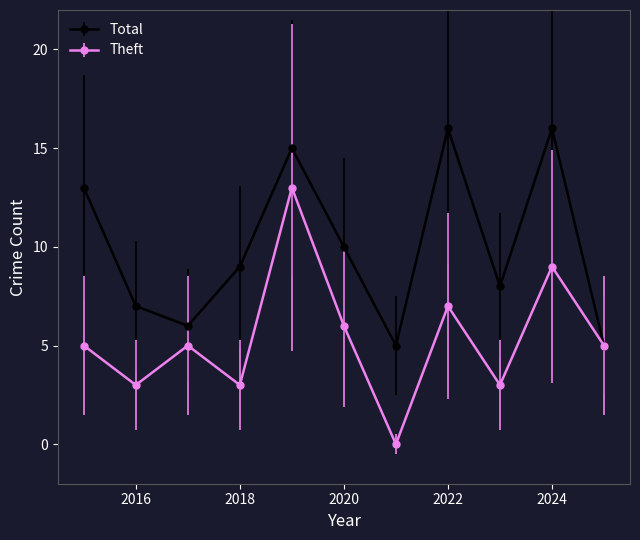

Which series has the largest range (max minus min)?

Theft